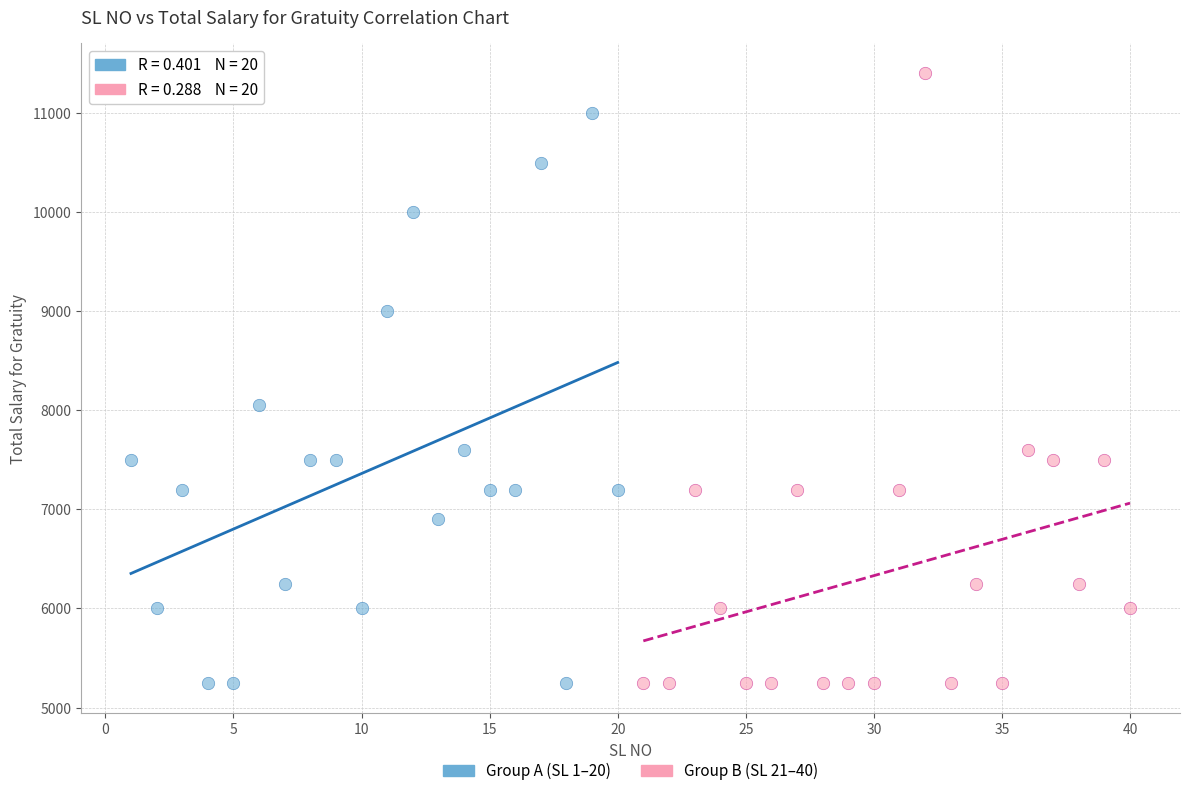

Which series contains the highest Y value?

Group B (SL 21–40)